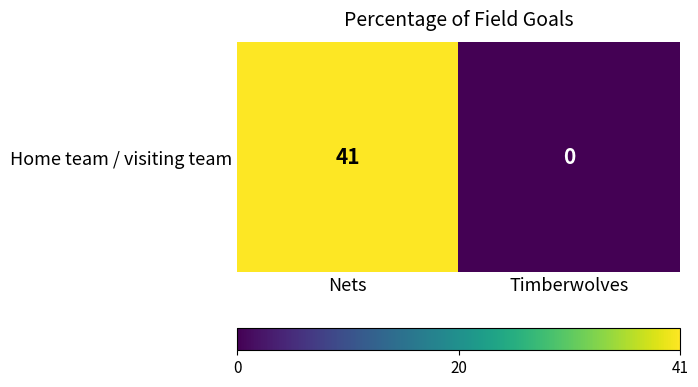

How many series are shown in this chart?

1